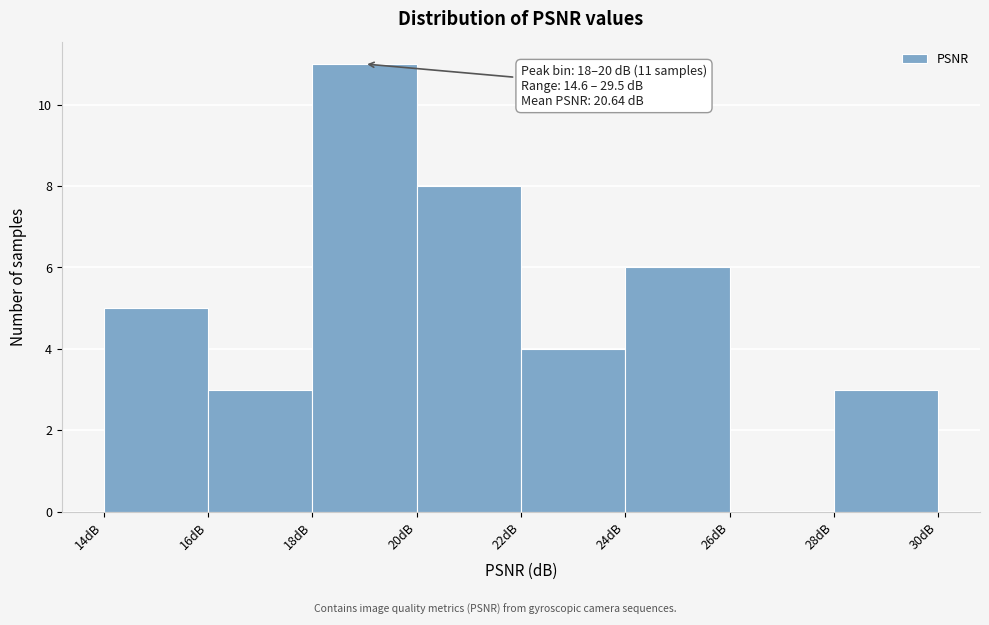

Over which range of the x-axis is the bar tallest?

18 to 20